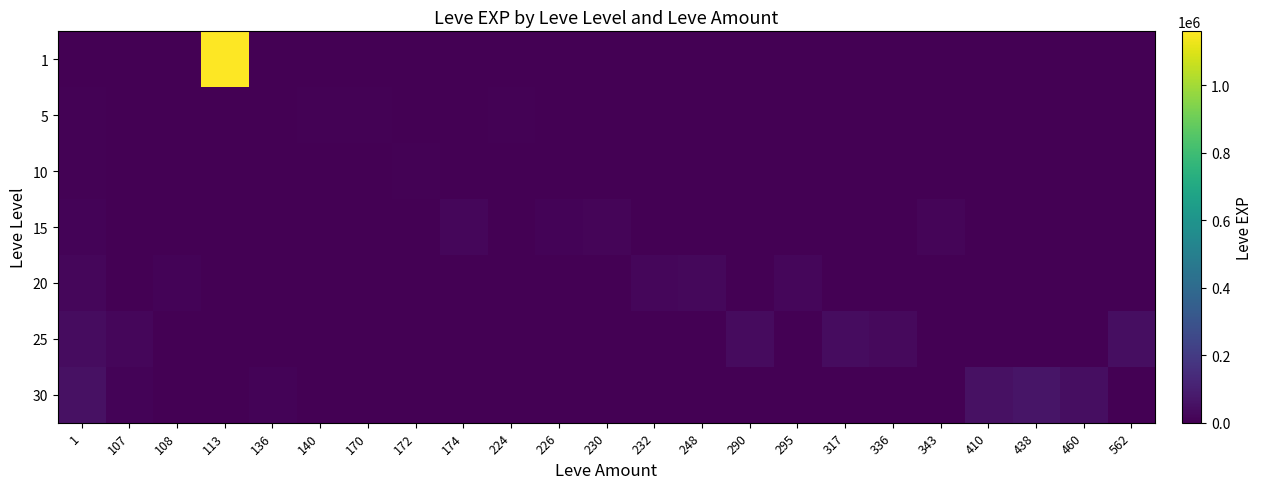

Rank the series at 108 from highest to lowest value.

20, 1, 5, 10, 15, 25, 30